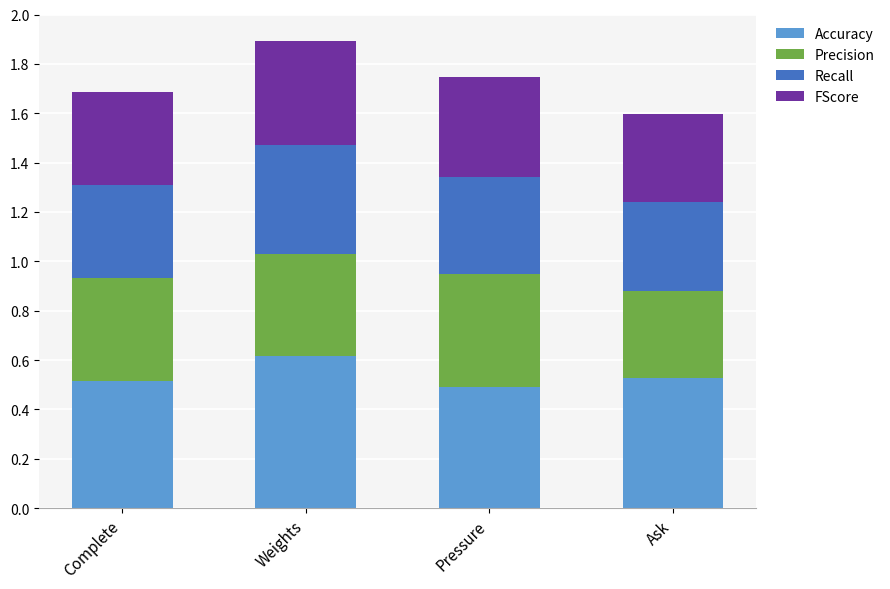

True or false: Accuracy has a value of 0.5 at Pressure.

True